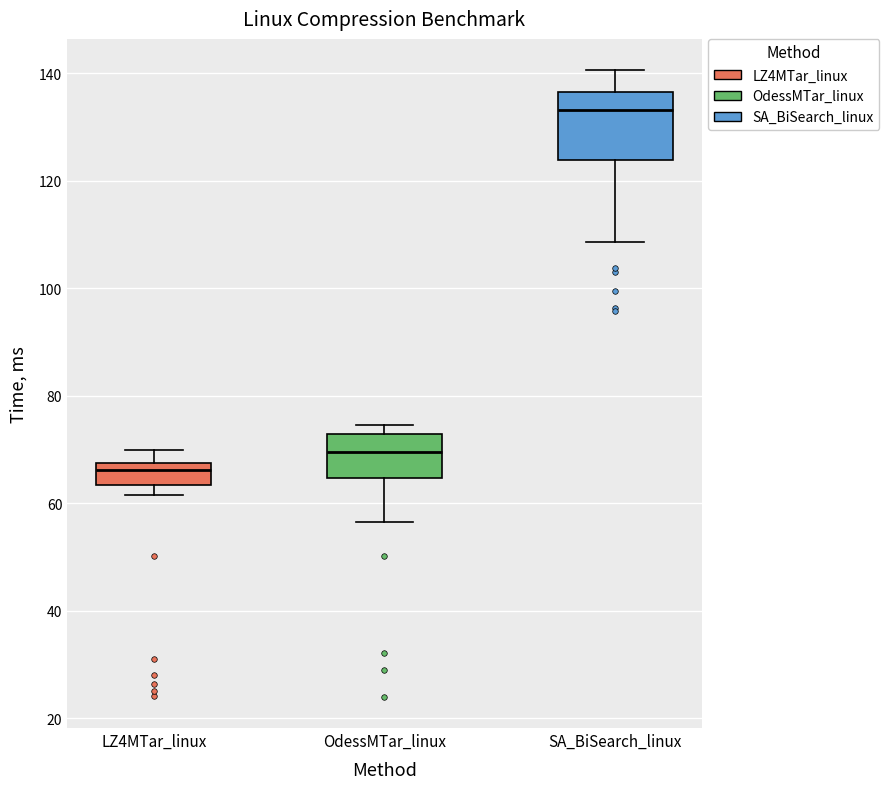

Where is the upper edge of the box for LZ4MTar_linux on the y-axis? The values are not printed on the chart, so give them approximately, as read against the axis.

68